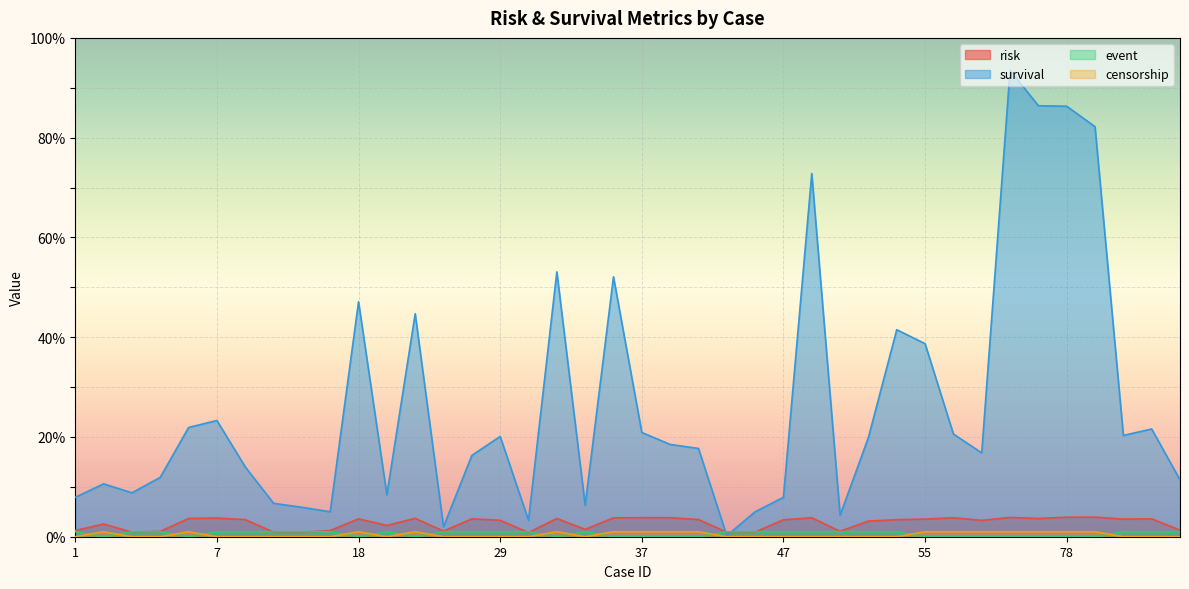

What is the difference between the maximum and second lowest values in the survival series?

91.5